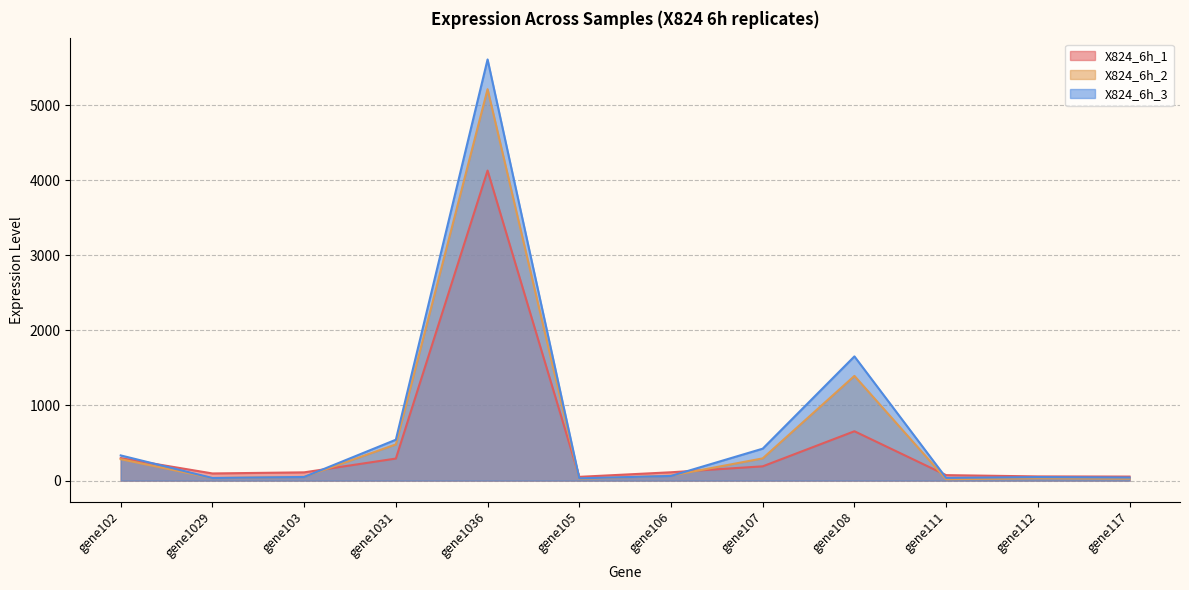

What is the sum of all X824_6h_1 values?

6116.6